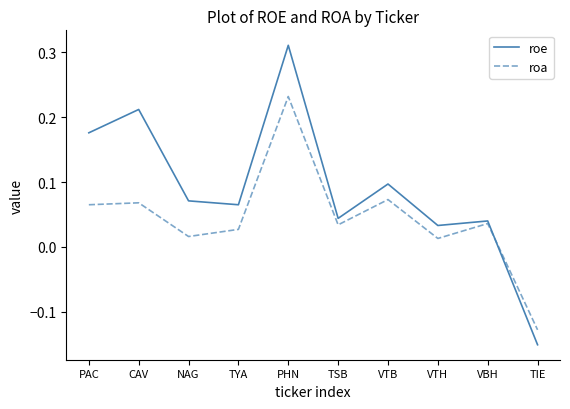

Which category has the lowest value in the roa series?

TIE